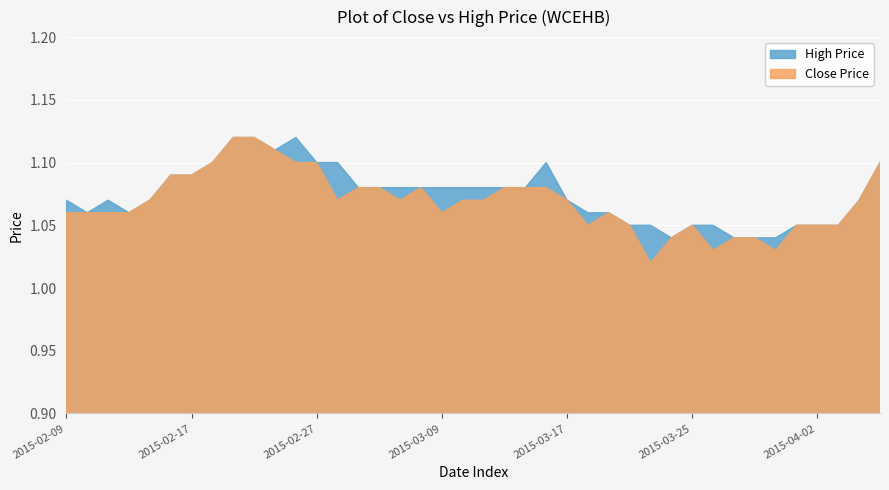

At which label is close closest to 1?

2015-03-23